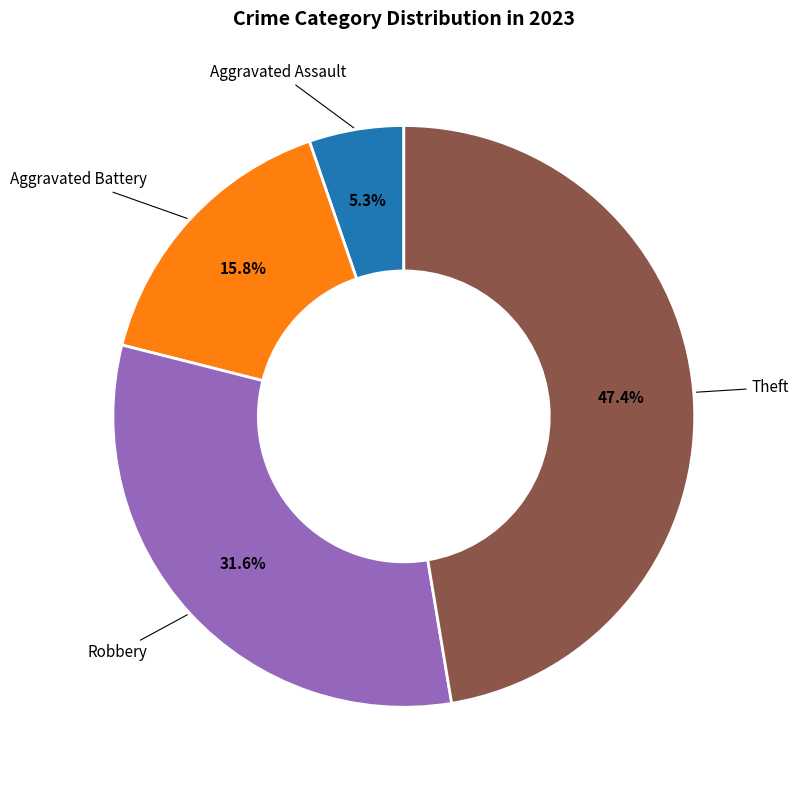

Is there a majority slice in this chart?

No